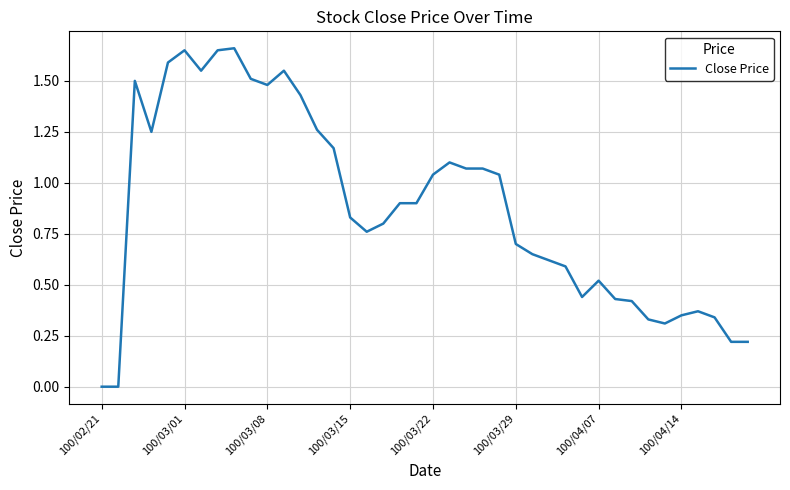

What is the value of the 8th point from the left?

1.6